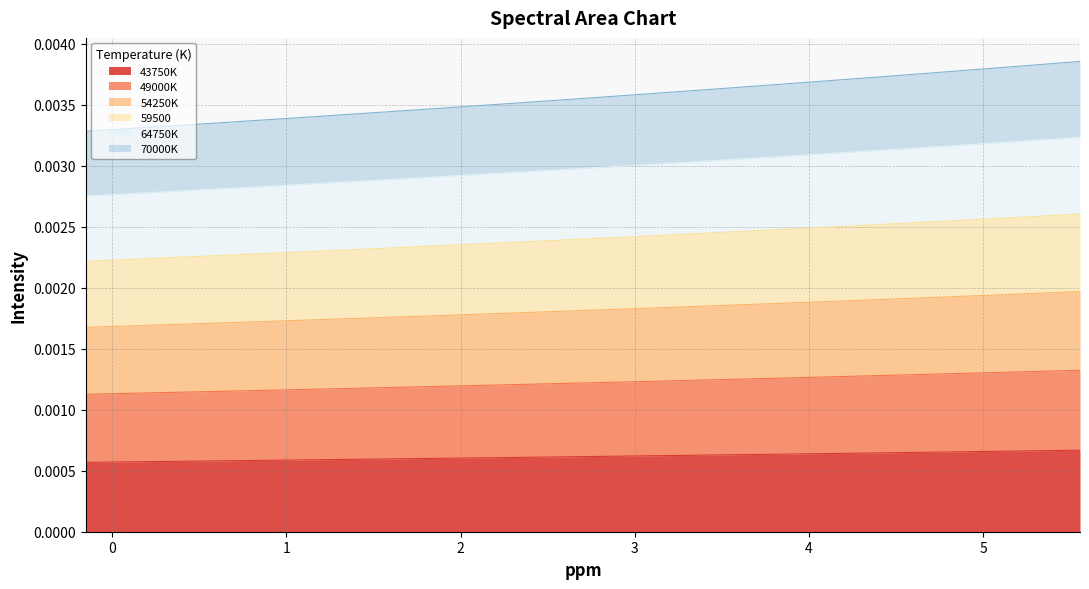

Does the chart display data point markers on the line(s)?

No